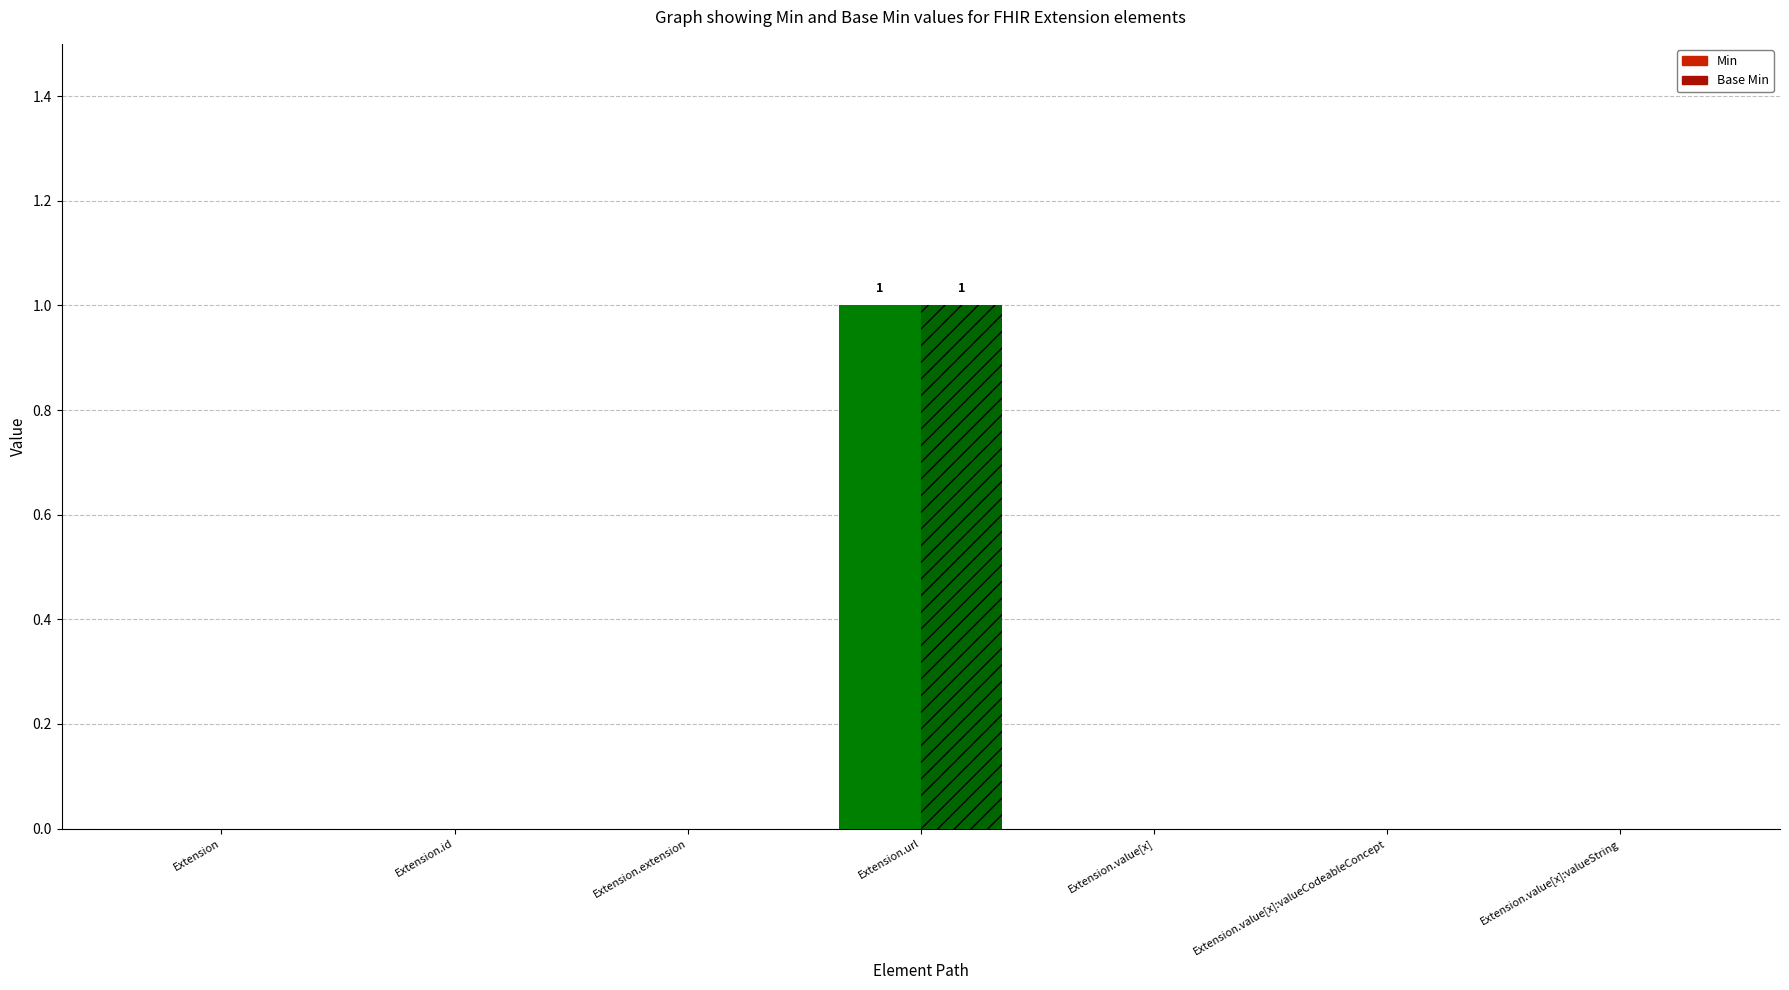

List the series in order of their peak value, lowest first.

Min, Base Min